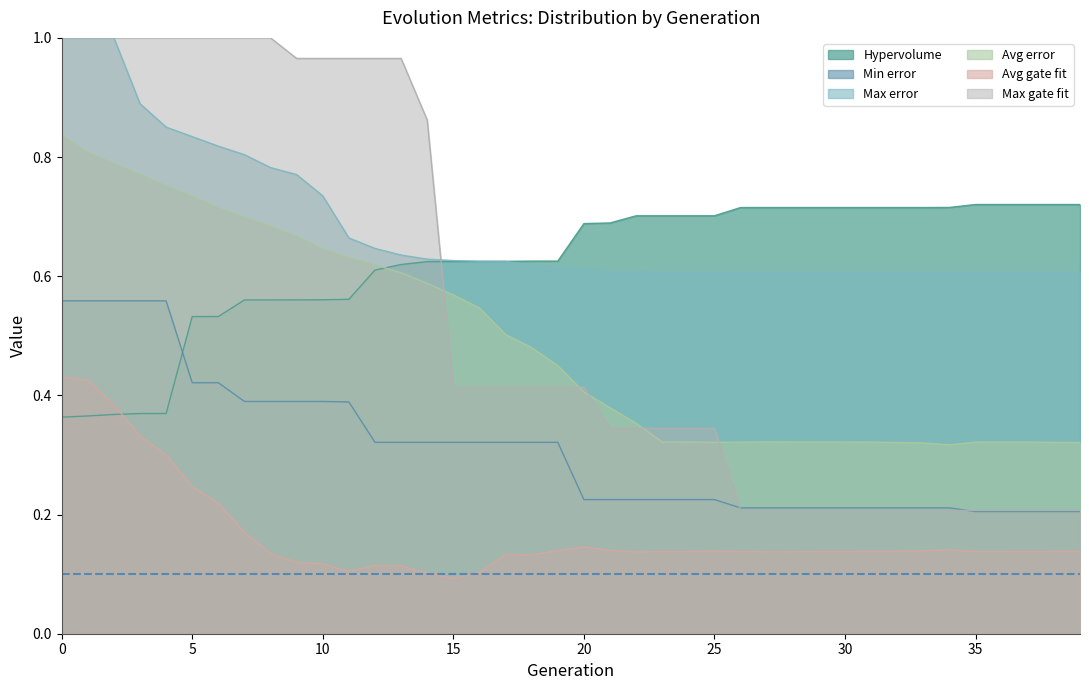

How many times do Min error and Hypervolume cross each other?

1